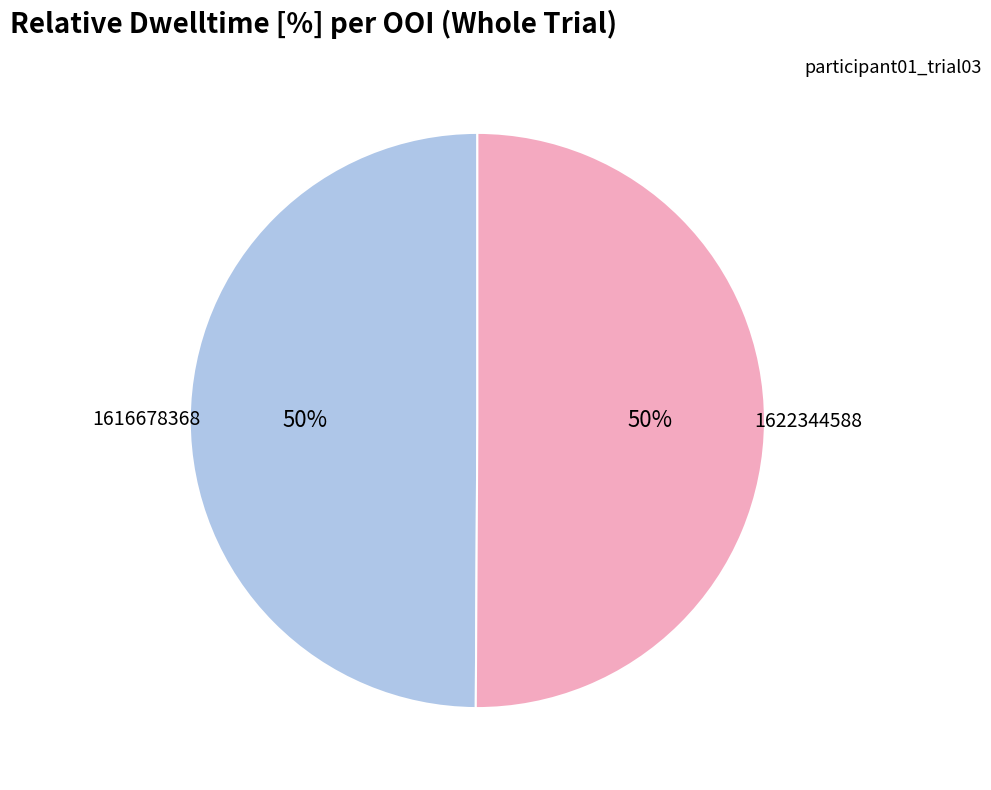

What percentage is the 1622344588 slice, to the nearest percent?

50%